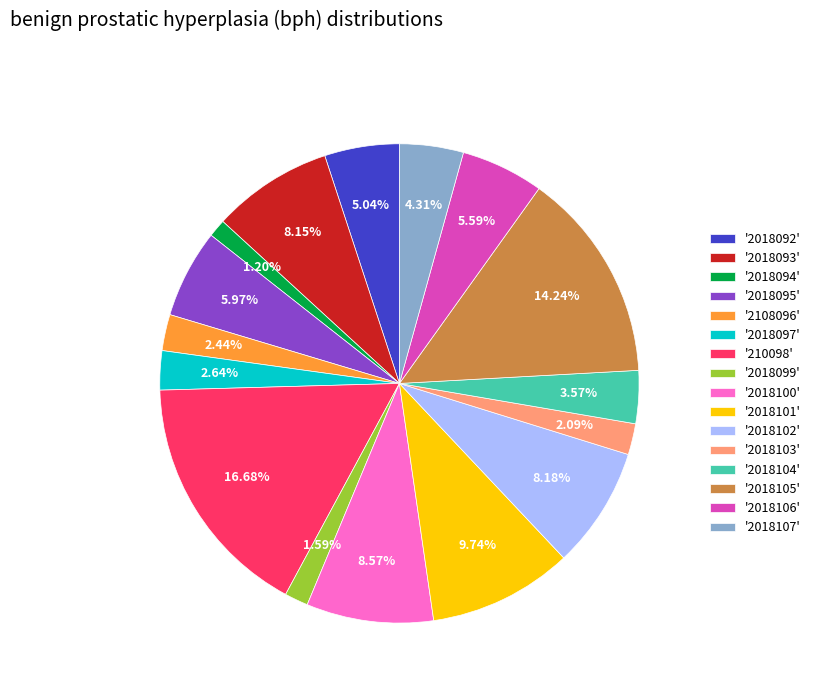

Combined, do '2018094' and '2018104' account for over 50%?

No